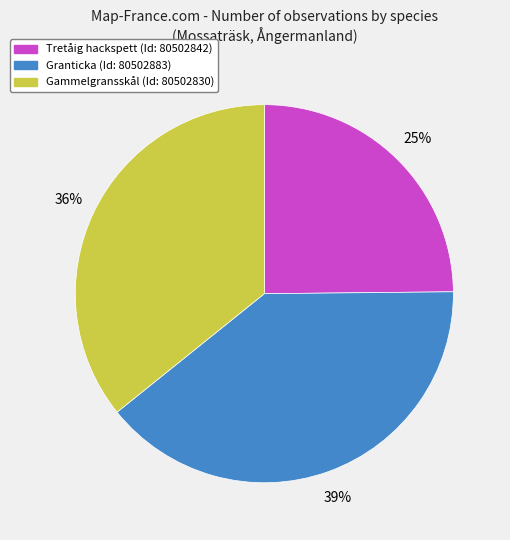

To the nearest percent, what is the average slice percentage?

33%